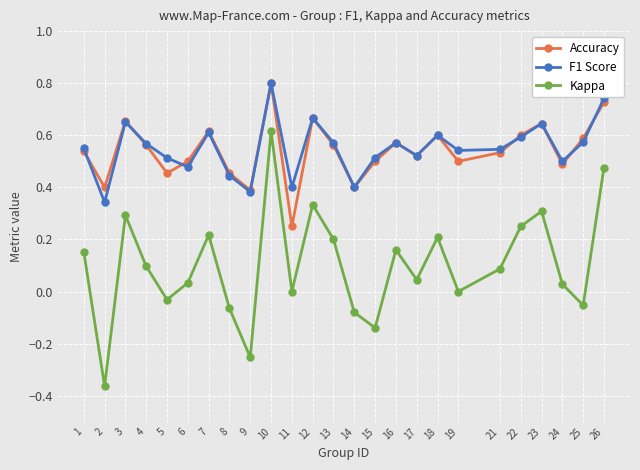

At which category is the sum across all series the highest?

10